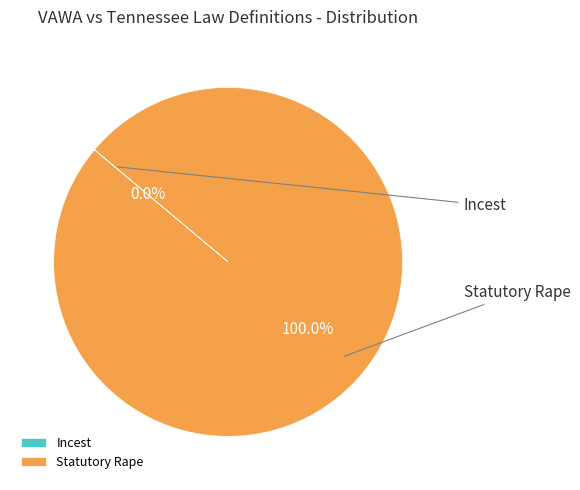

To the nearest percent, what is the average slice percentage?

50%